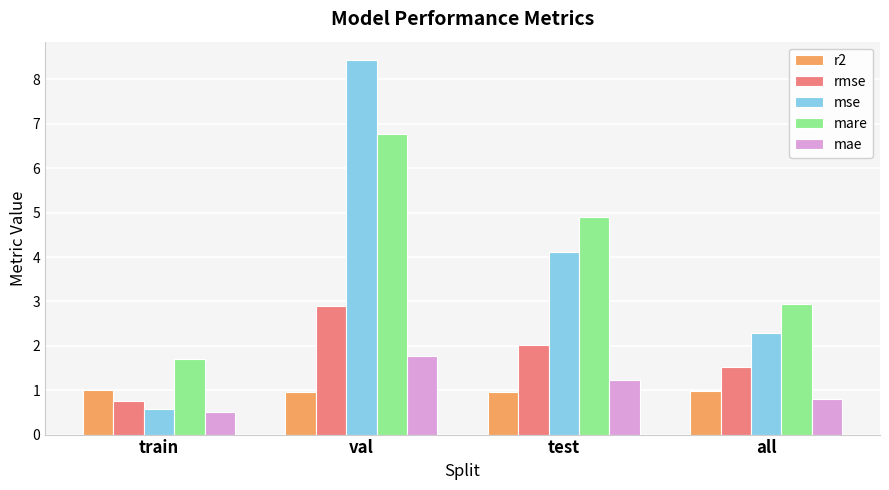

What is the minimum value shown in the chart?

0.5